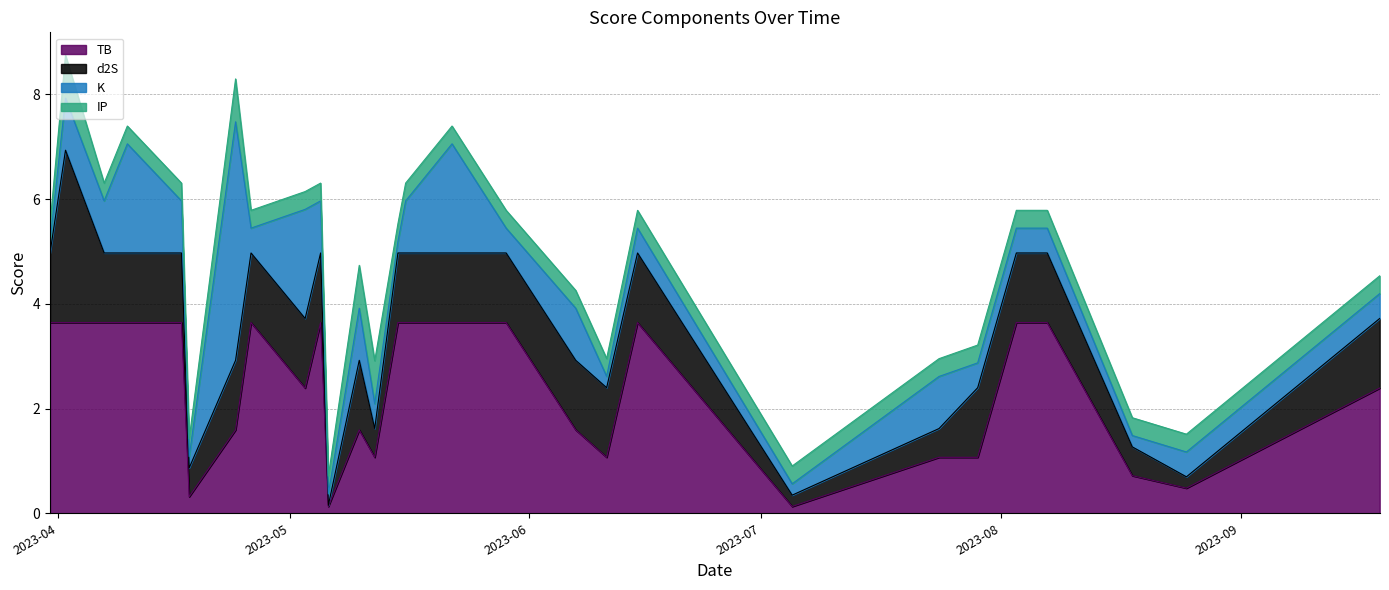

At which category is the sum across all series the highest?

2023-04-02